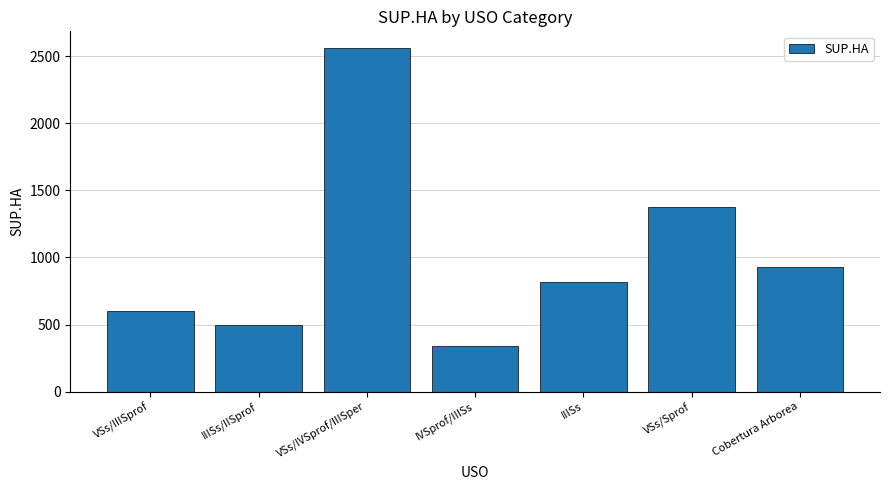

What is the sum of all values?

7116.5